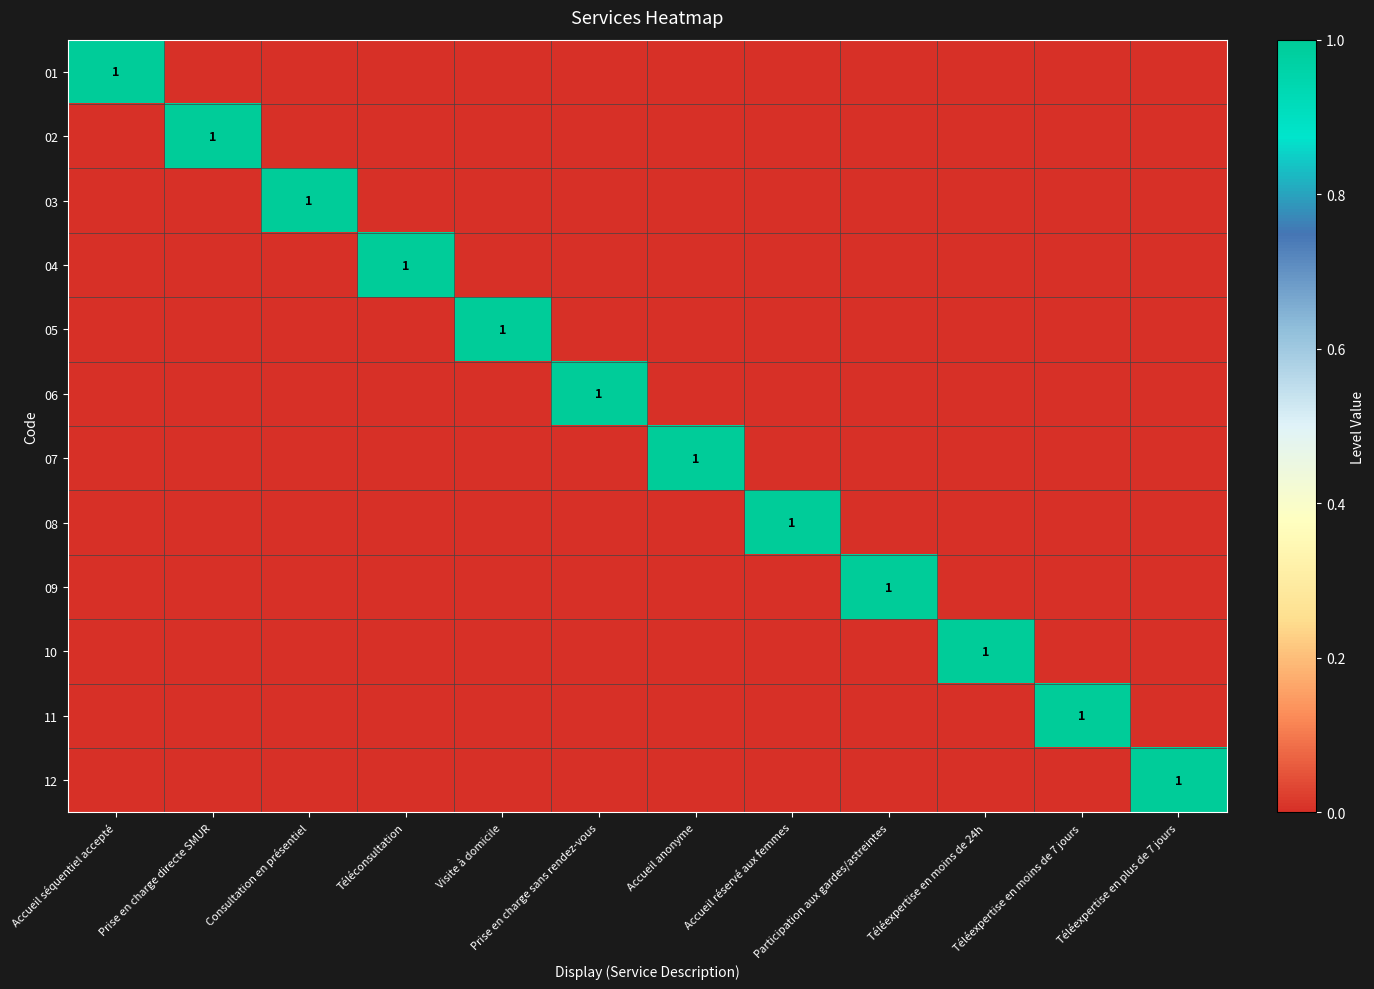

What is the sum of all 05 values?

1